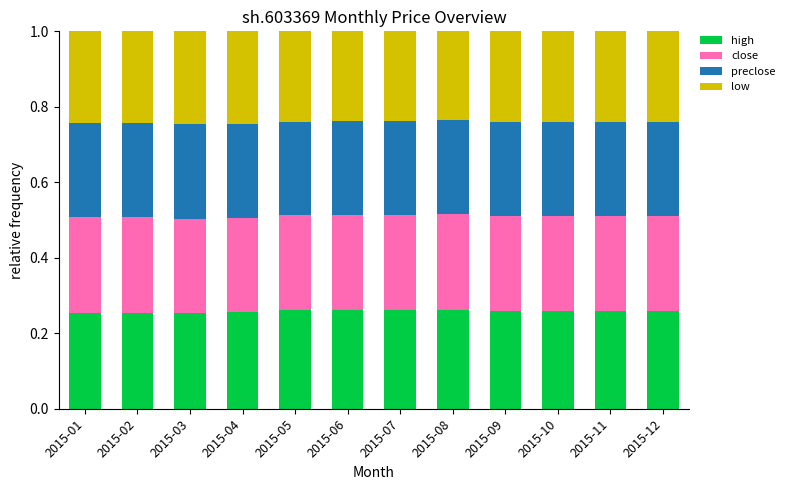

How many bars are there in total?

12